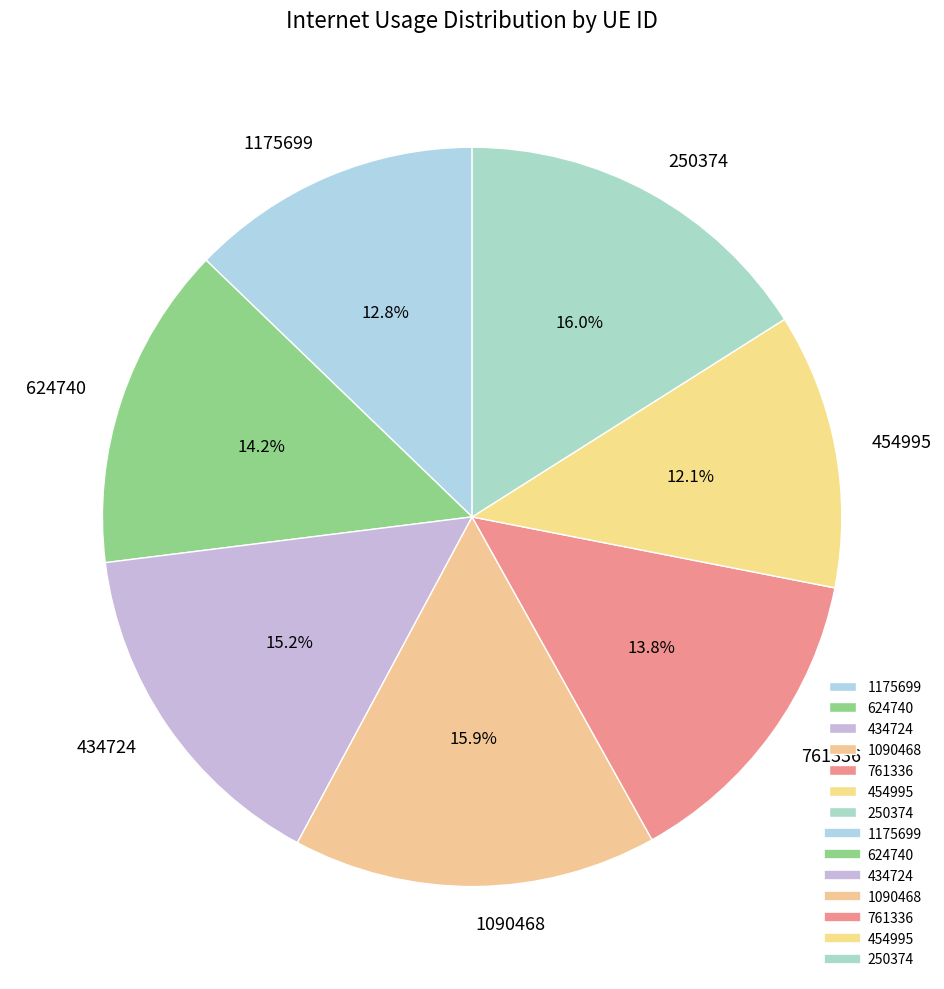

Combined, what portion of the pie is 761336 and 1175699?

26.6%